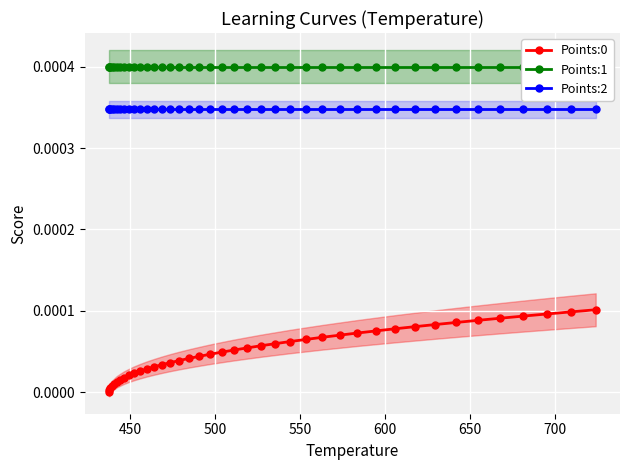

True or false: Points:2 and Points:0 cross at least once.

False